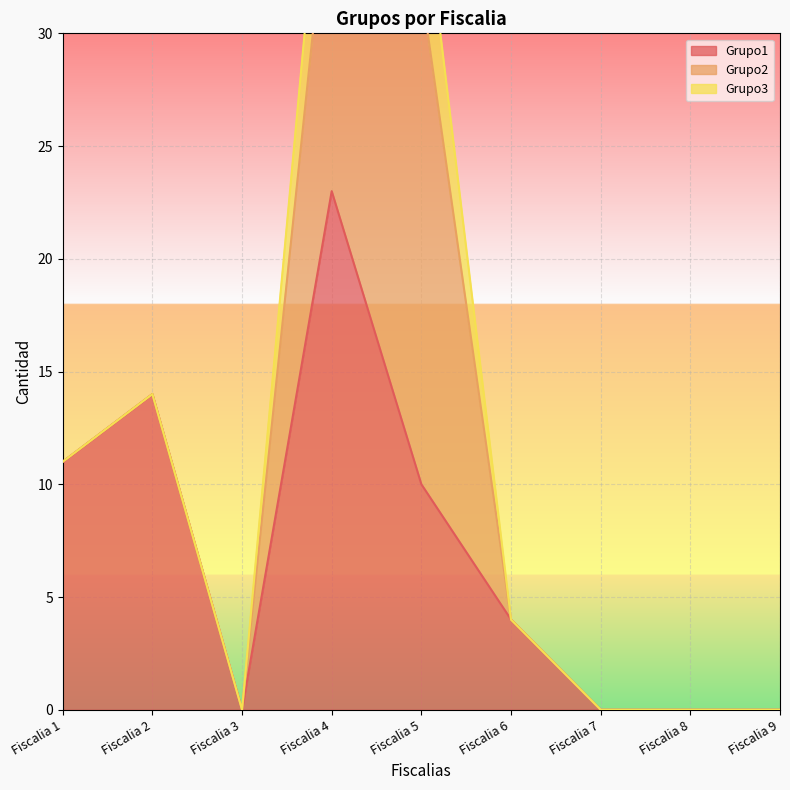

True or false: Grupo3 and Grupo1 cross at least once.

False